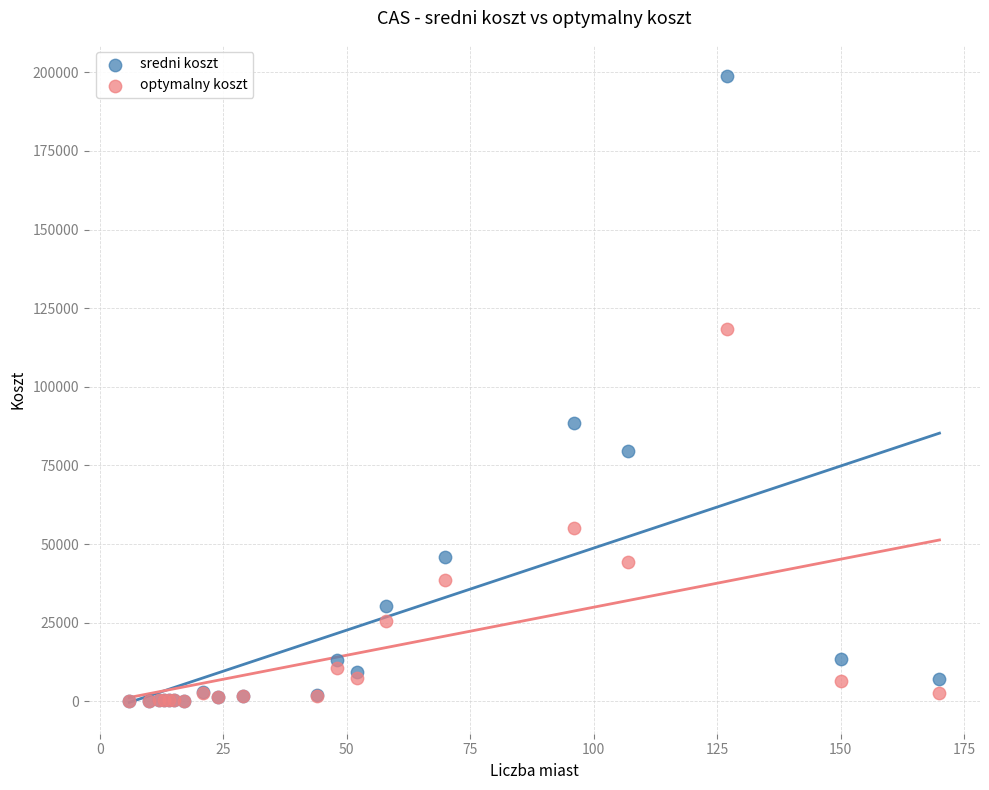

What are all the series names shown in the legend?

sredni koszt, optymalny koszt